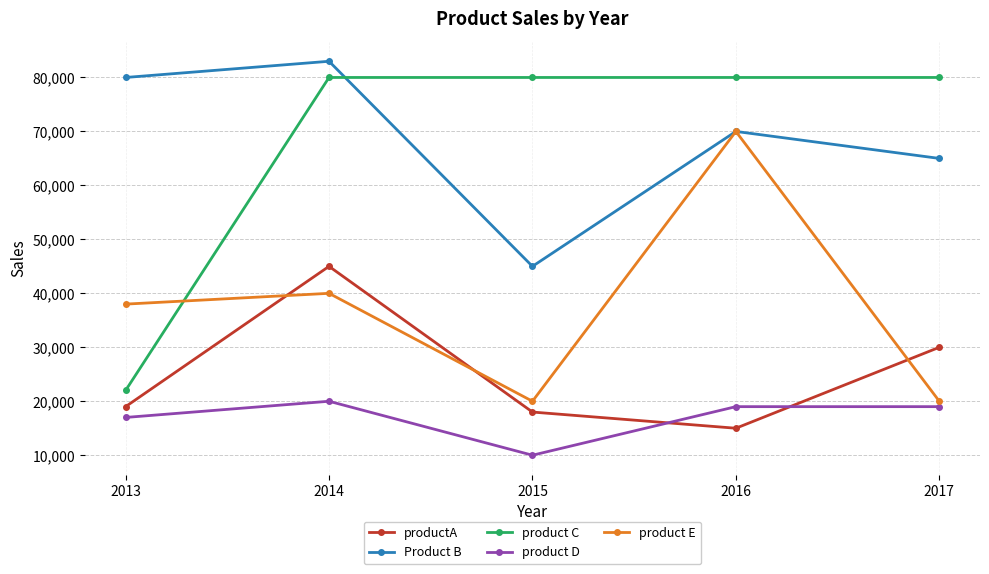

What is the difference between the product C values at 2014 and 2013?

58000